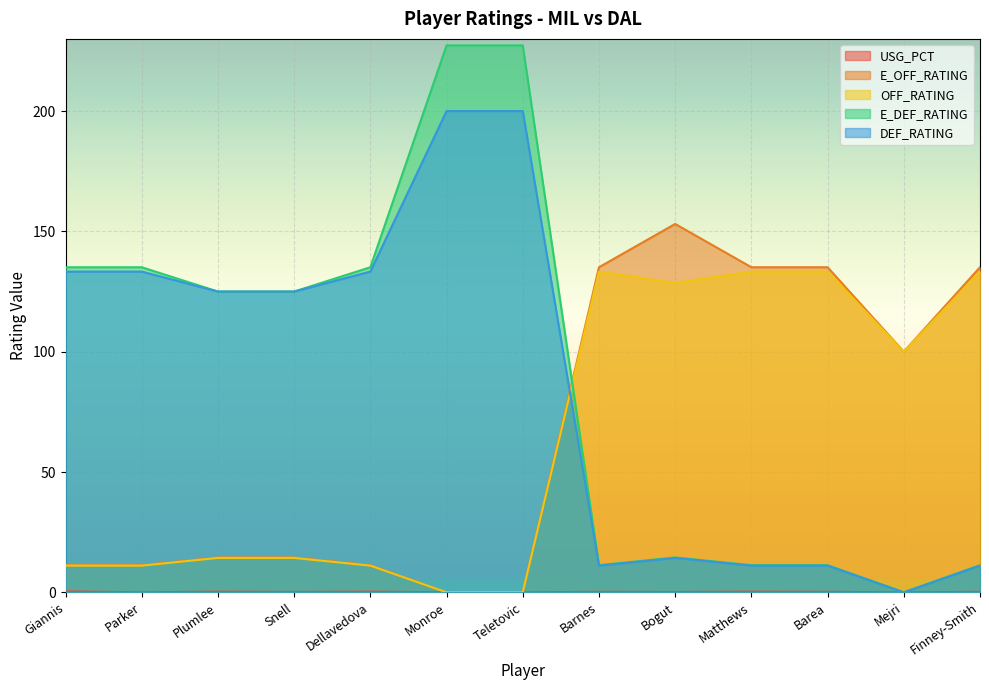

List the series in order of their peak value, lowest first.

USG_PCT, OFF_RATING, E_OFF_RATING, DEF_RATING, E_DEF_RATING